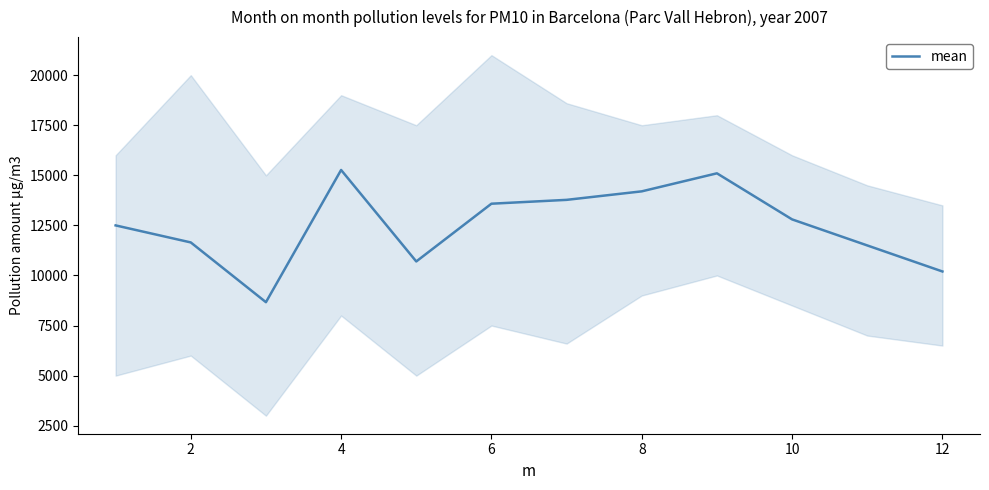

Does the chart have visible grid lines?

No